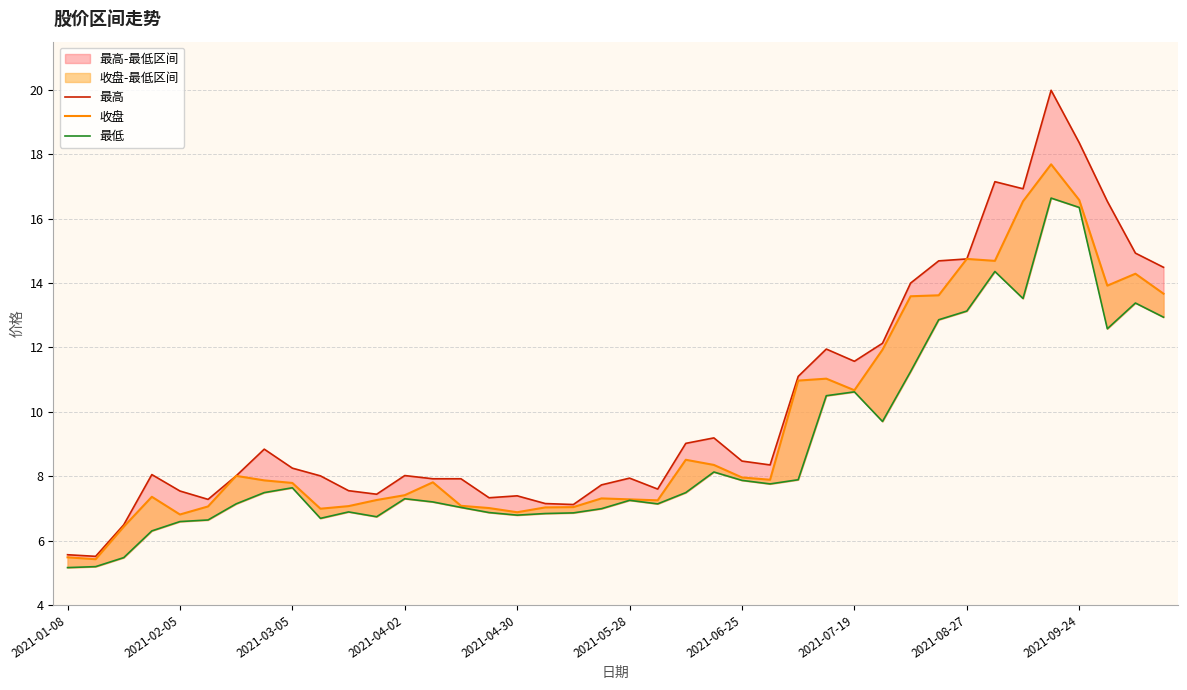

How many values in the 最高 series are below 8?

16